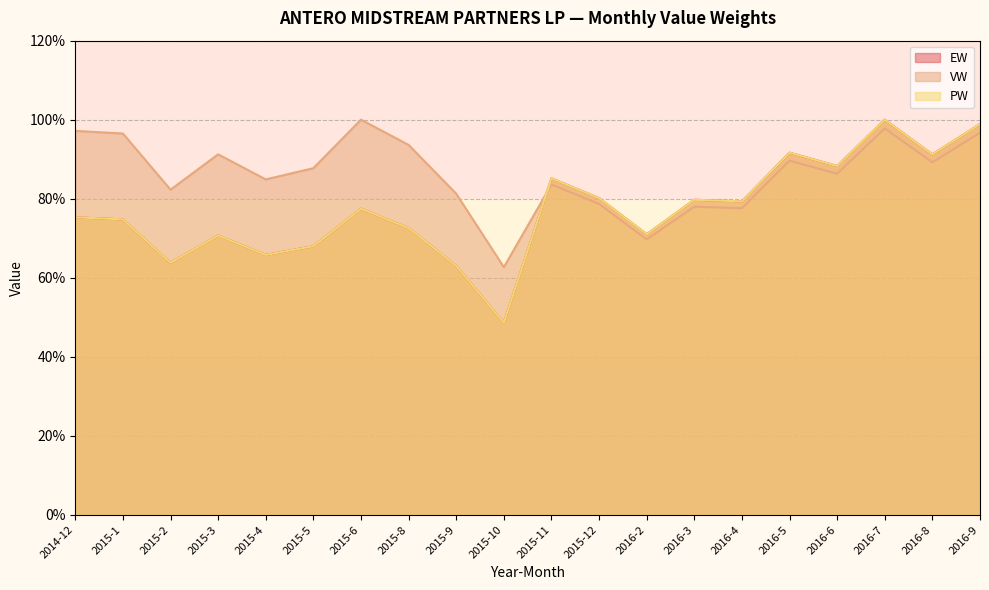

What is the smallest value displayed?

48.6